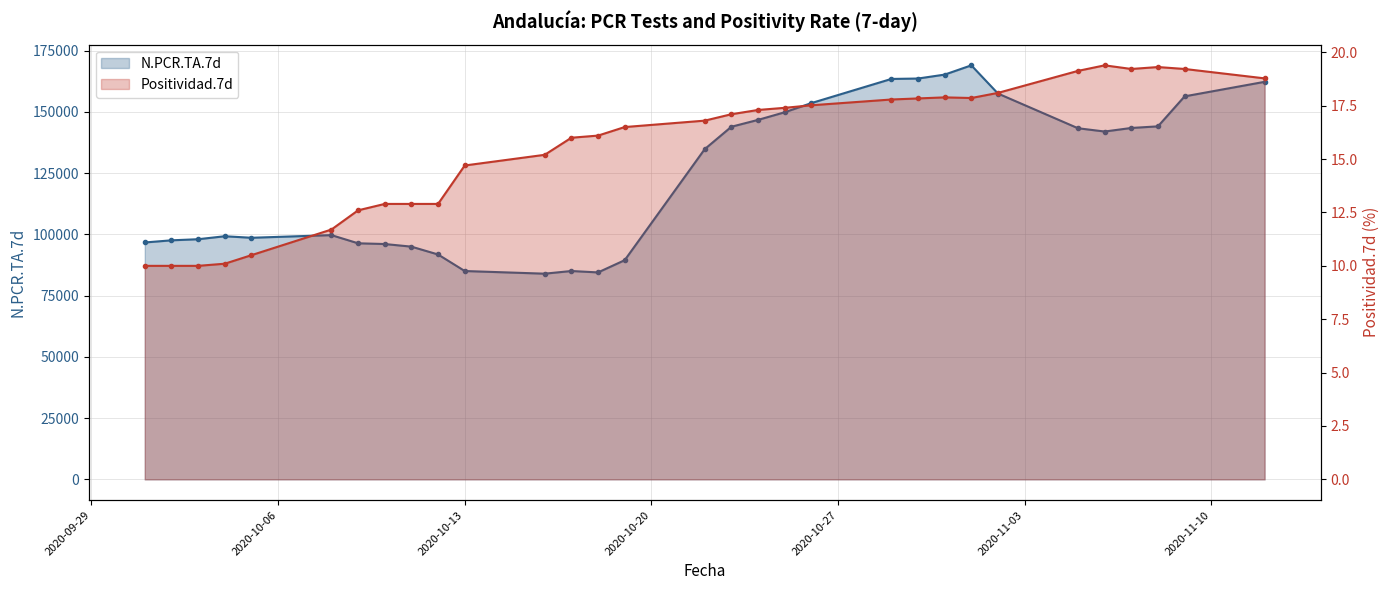

What value does the N.PCR.TA.7d series have at 2020-11-06?

141963.0